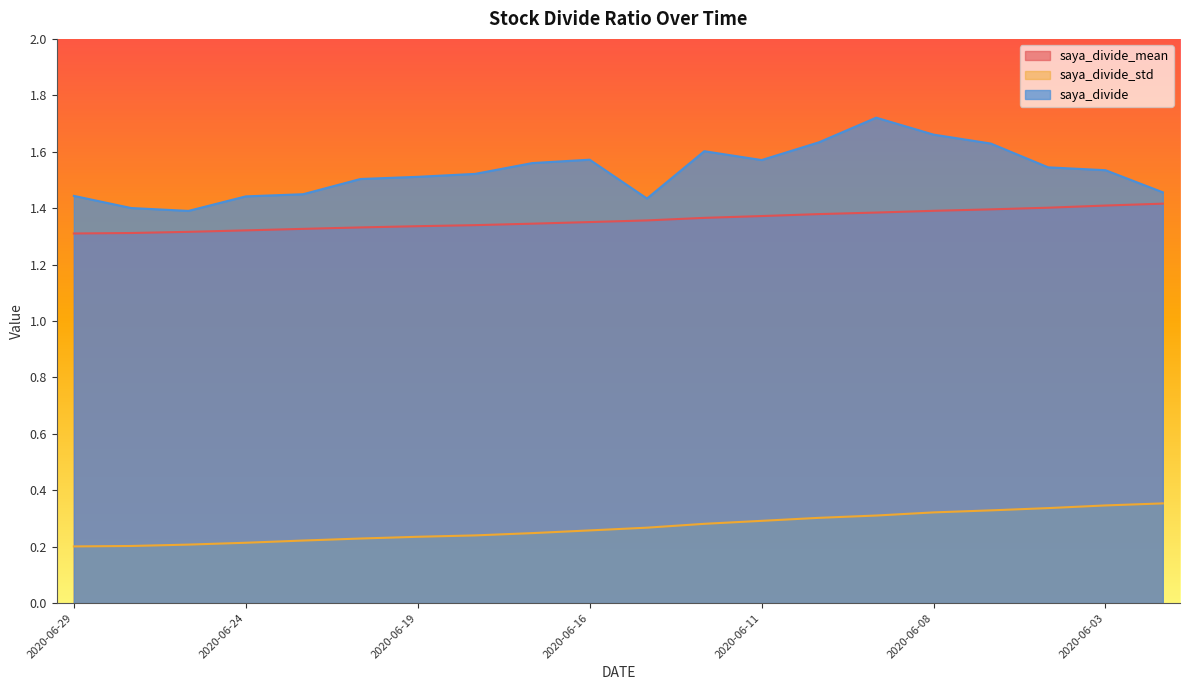

How many lines are shown in the chart?

3